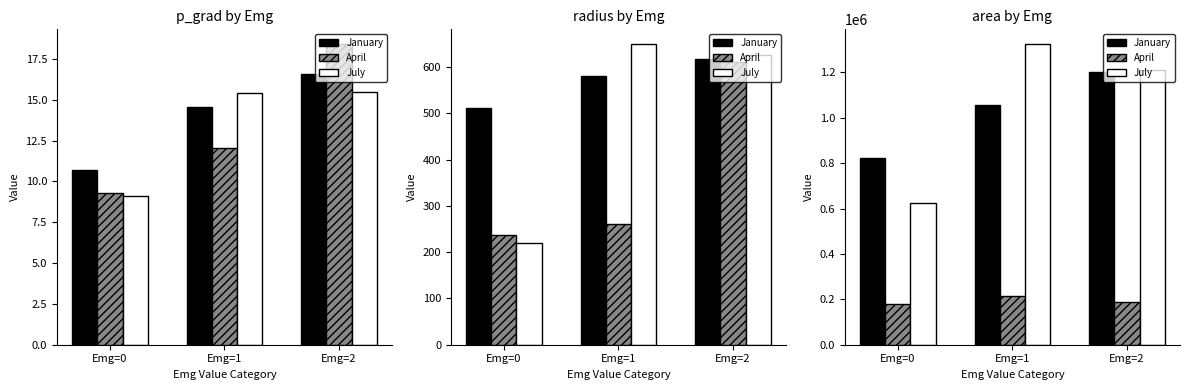

At Emg=2, list the series in order from largest to smallest.

July, January, April